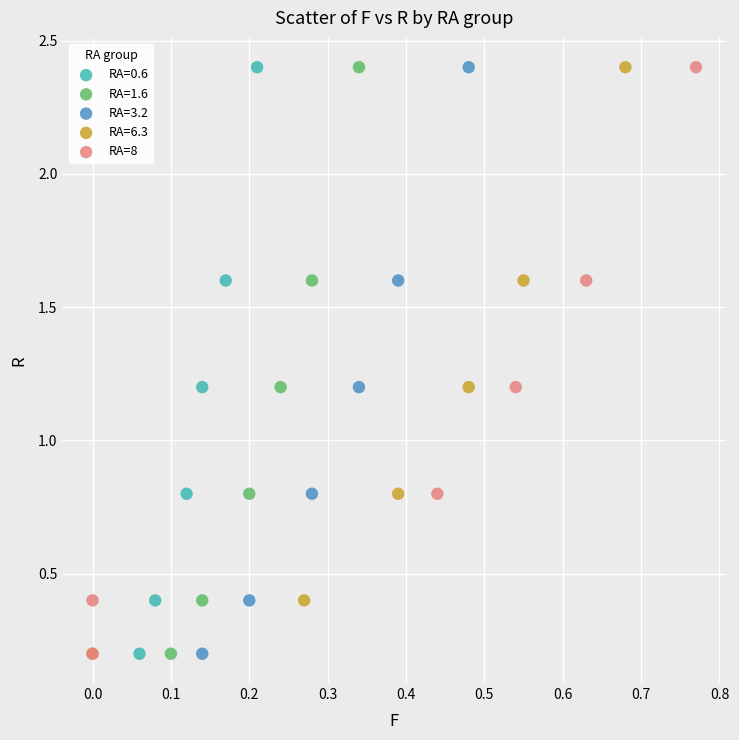

What are all the series names shown in the legend?

RA=0.6, RA=1.6, RA=3.2, RA=6.3, RA=8